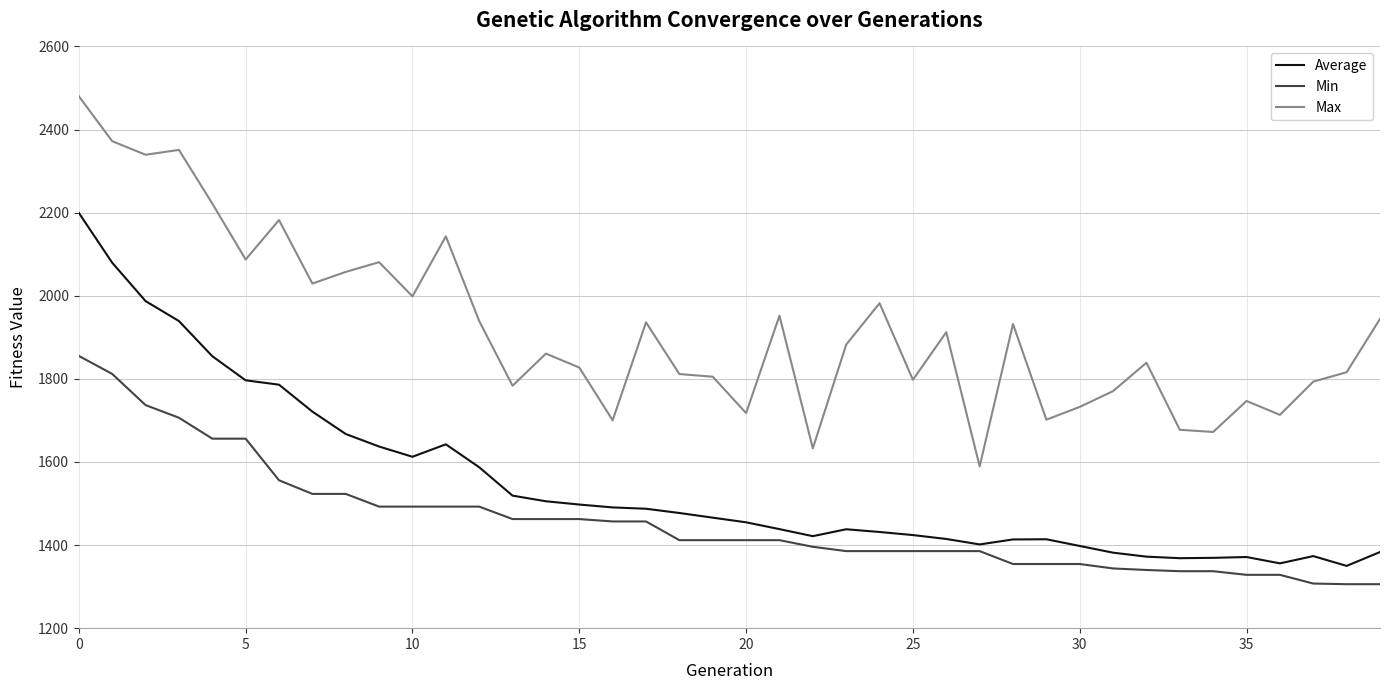

True or false: Max and Average cross at least once.

False